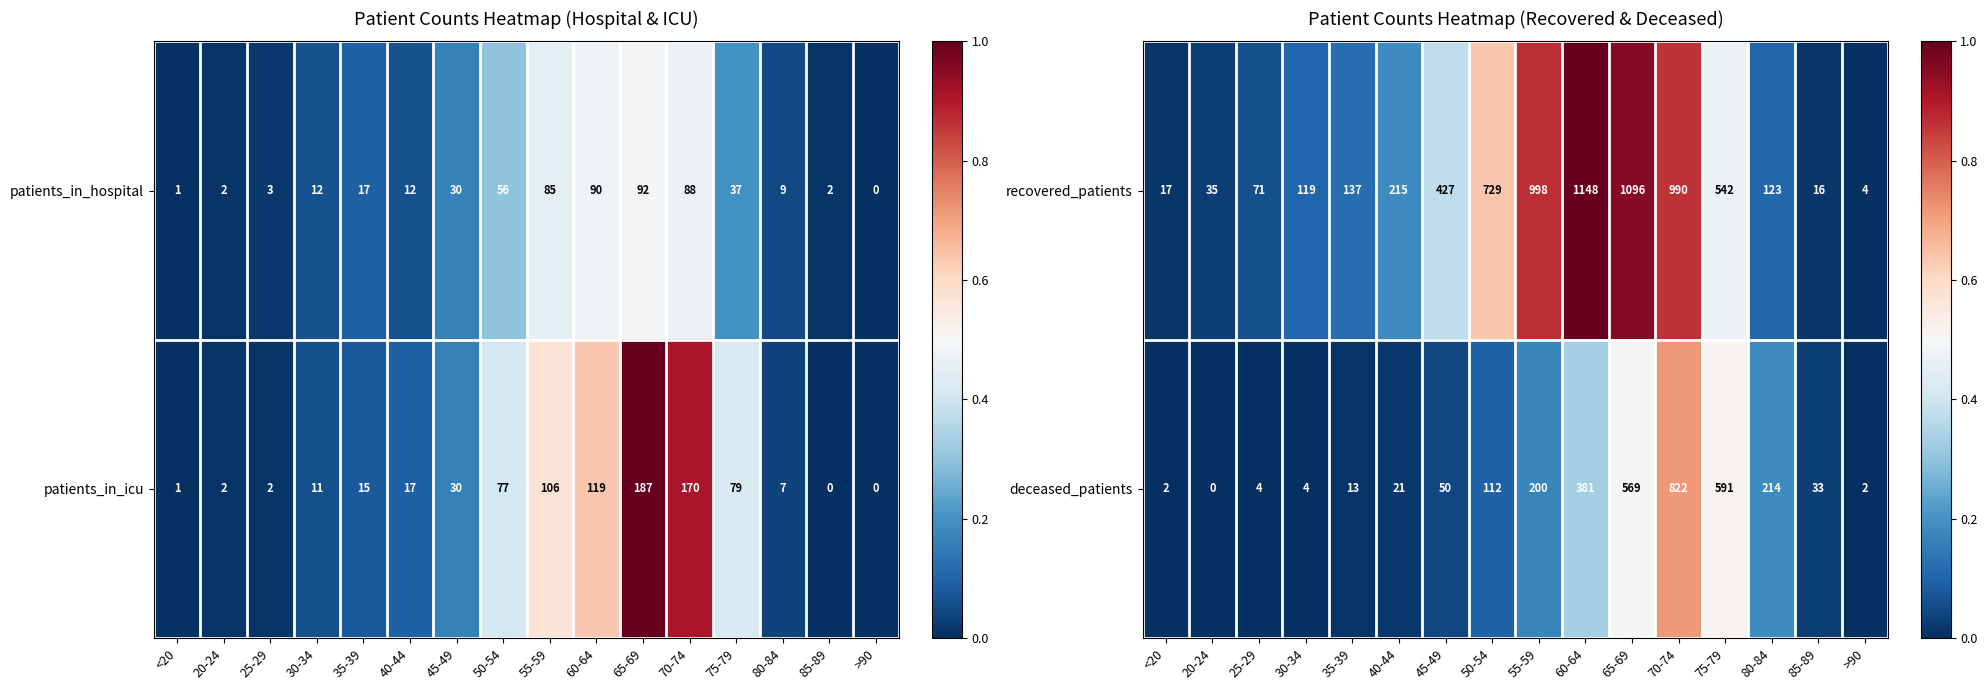

Which has a higher value, 70-74 or 50-54?

70-74